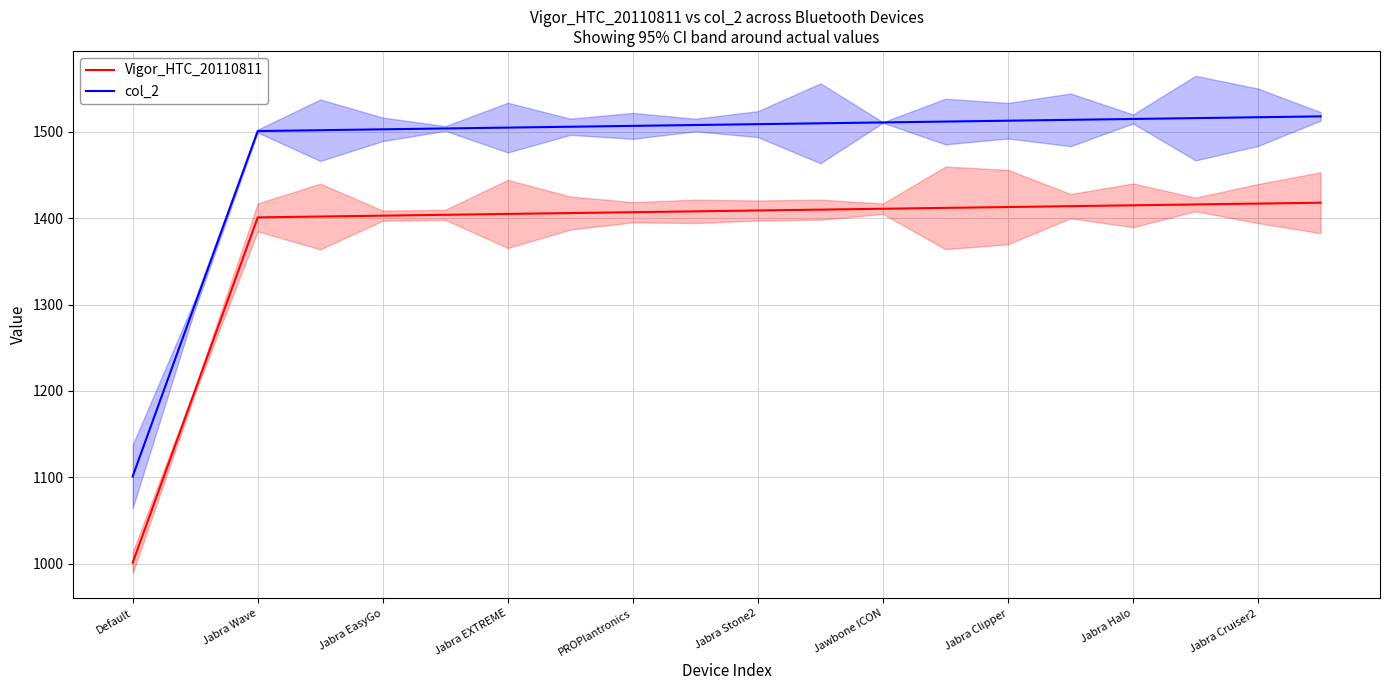

Between 13 and 15, which series saw the biggest shift?

Vigor_HTC_20110811